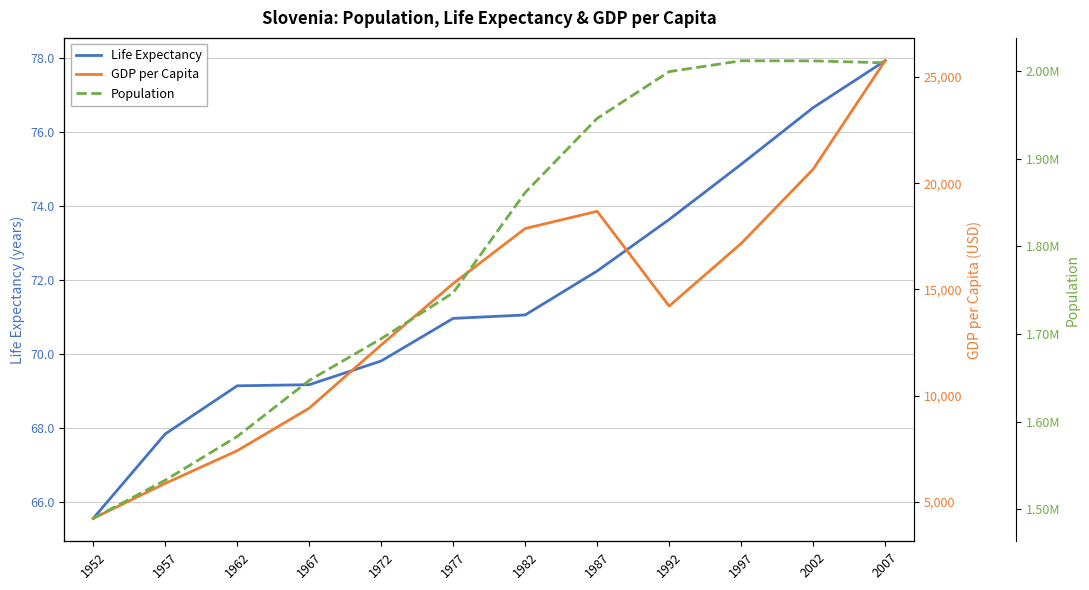

Is the value of lifeExp at 2002 greater than the value of gdpPercap at 2007?

No